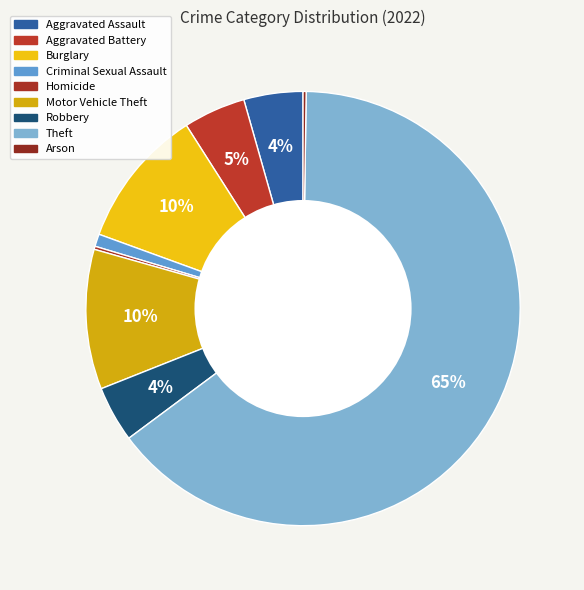

Rank the categories by value from highest to lowest.

Theft, Burglary, Motor Vehicle Theft, Aggravated Battery, Aggravated Assault, Robbery, Criminal Sexual Assault, Homicide, Arson